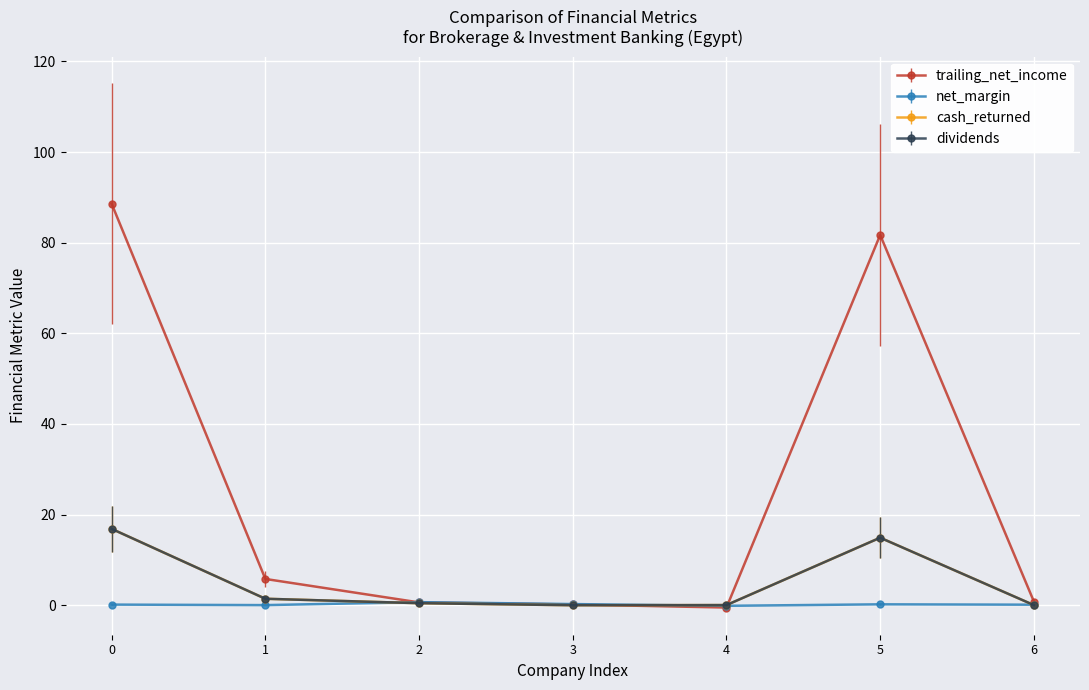

What is the average value of the dividends series?

4.8